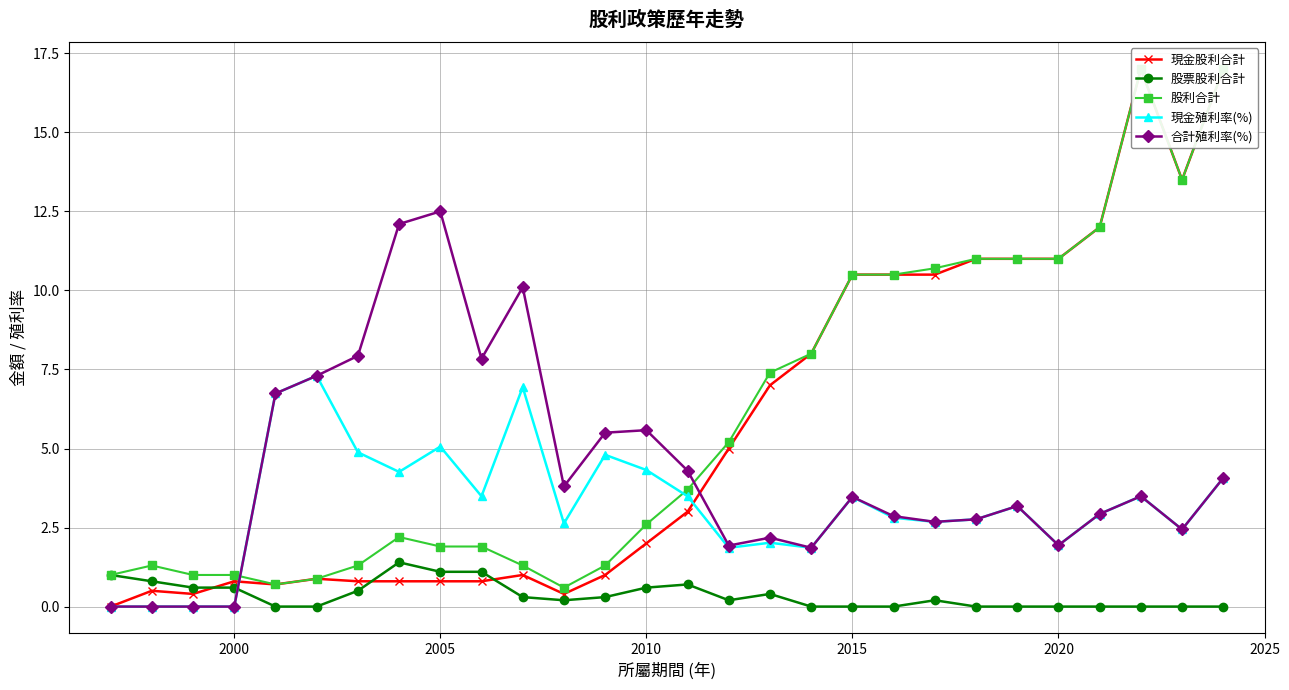

What is the maximum value for 股票股利合計?

1.4